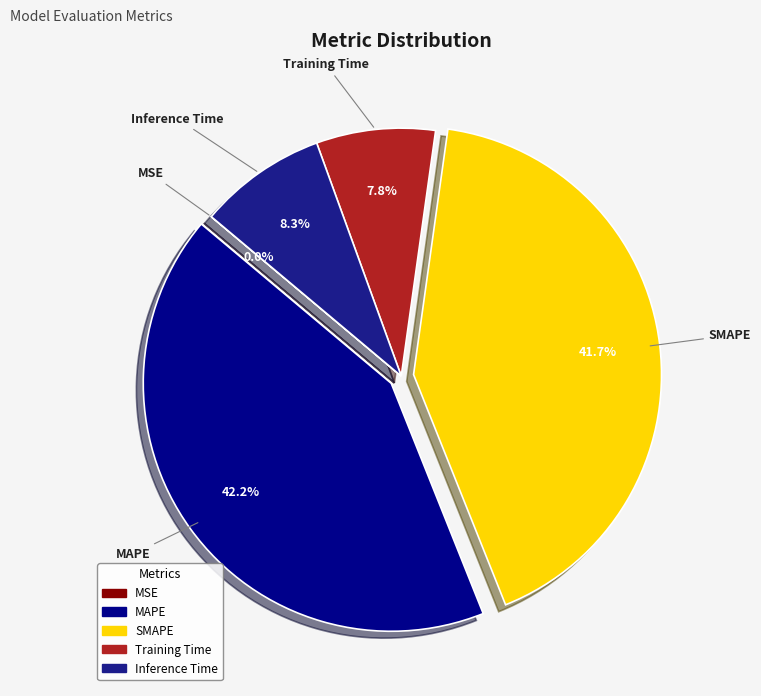

Is there any slice that represents more than half of the pie?

No